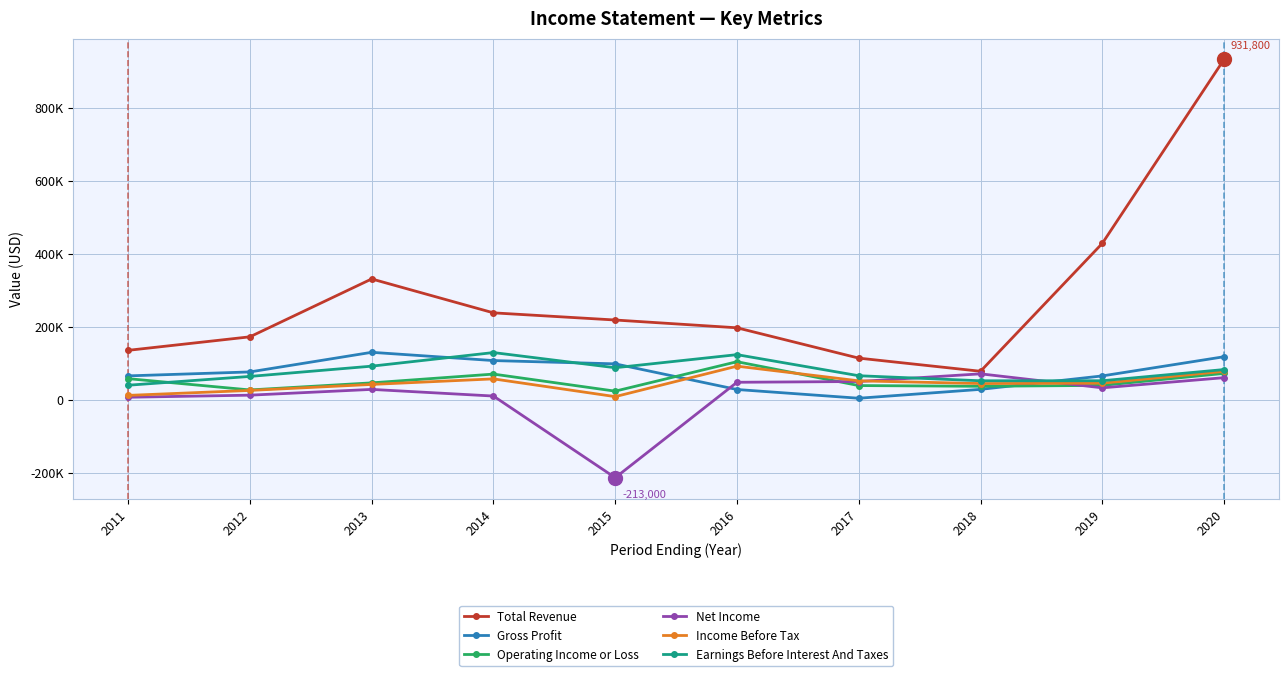

Is the value of Income Before Tax at 2016 greater than the value of Net Income at 2015?

Yes